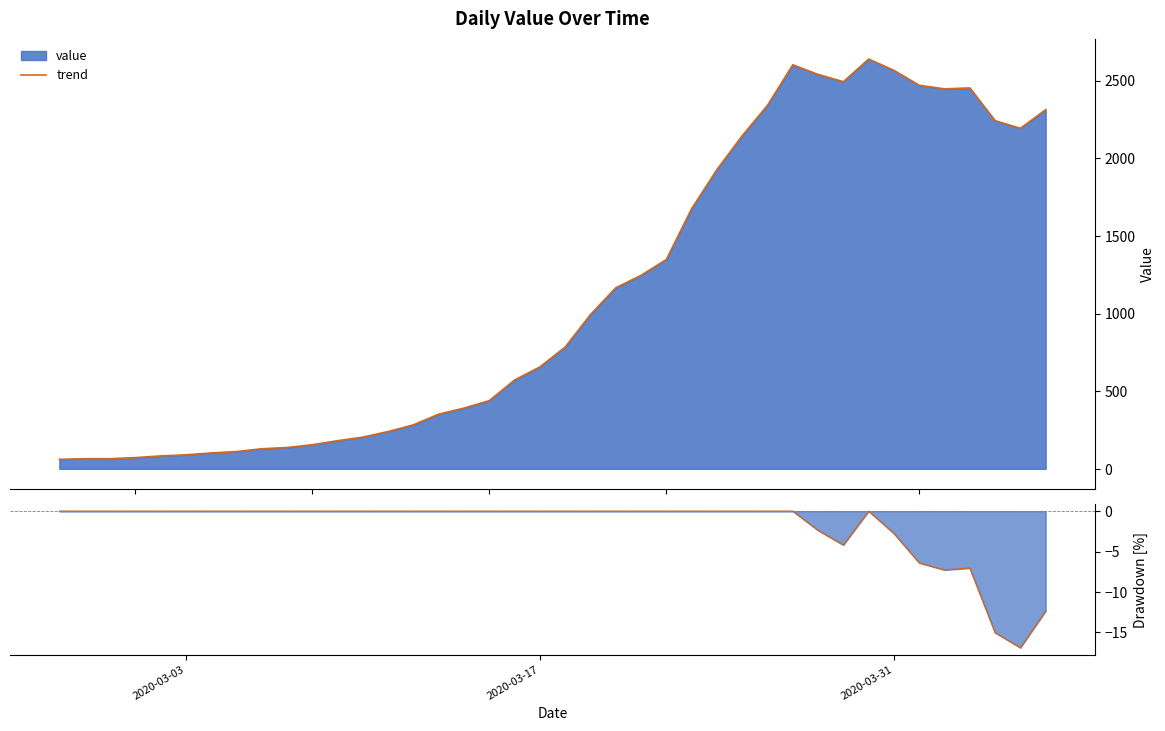

What is the maximum value for trend?

2639